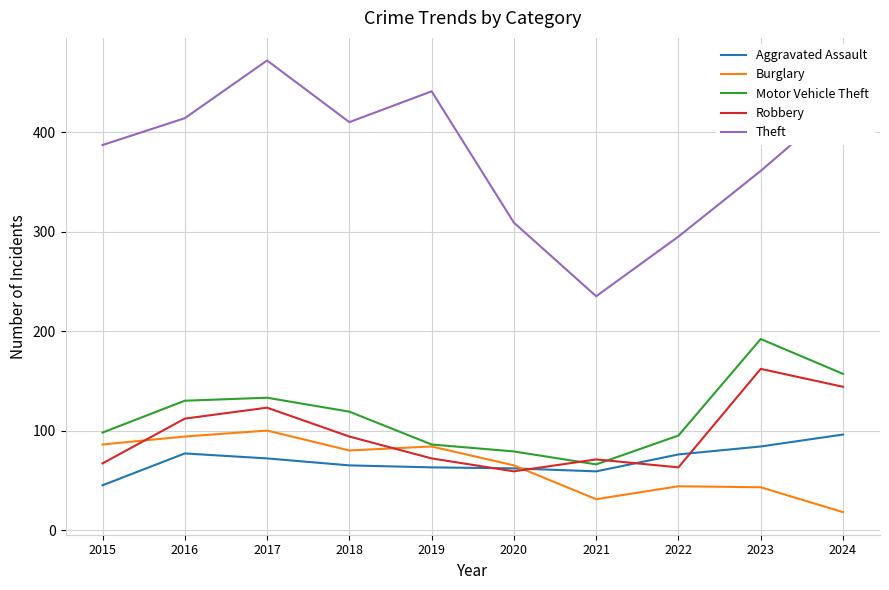

True or false: Theft and Robbery cross at least once.

False